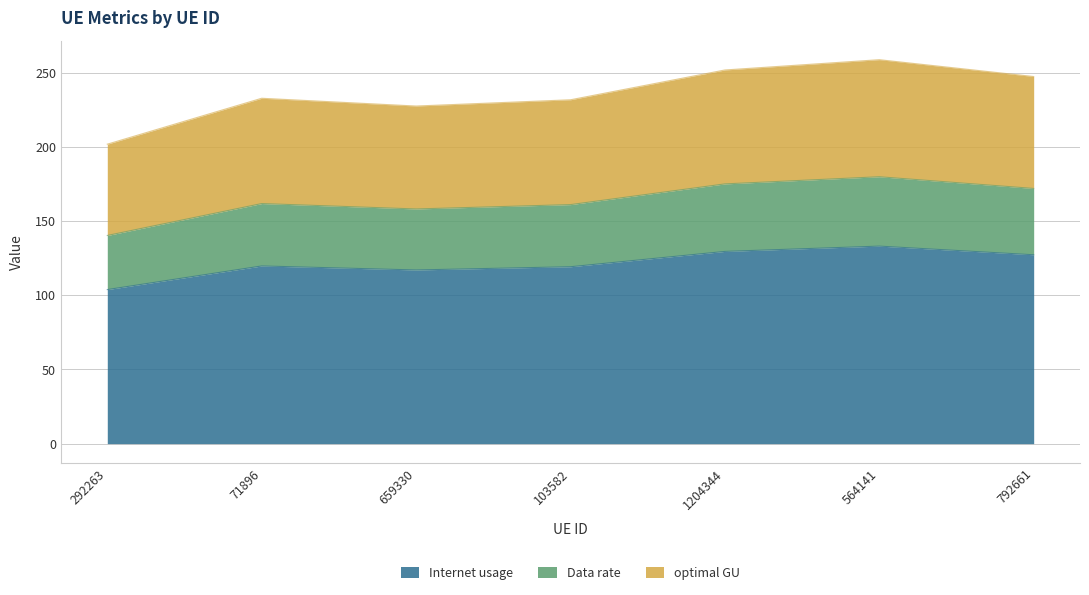

True or false: optimal GU has more than 0 interior local peaks.

True